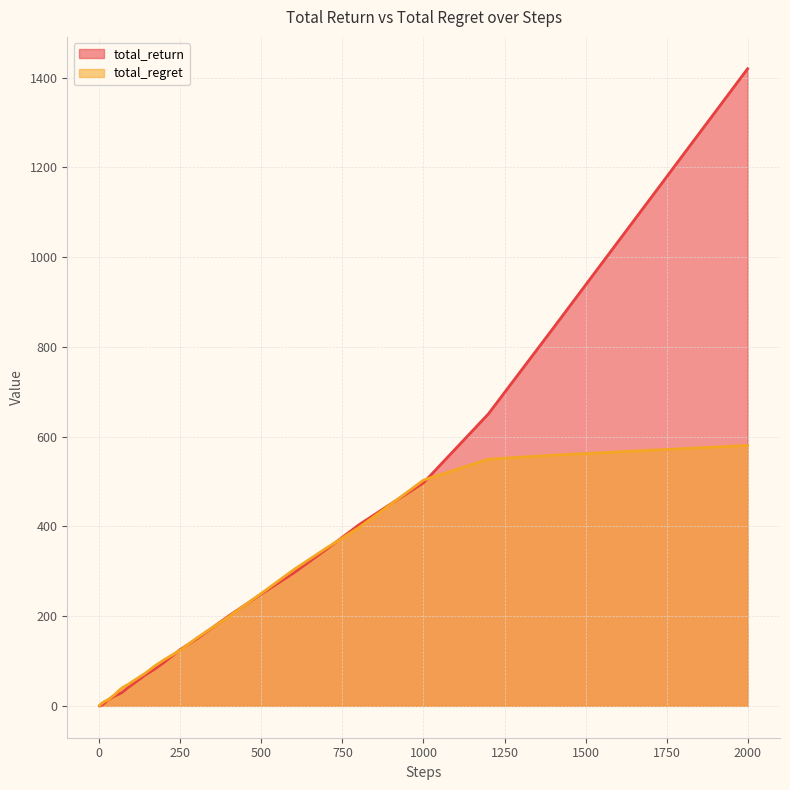

What are all the series names shown in the legend?

total_return, total_regret